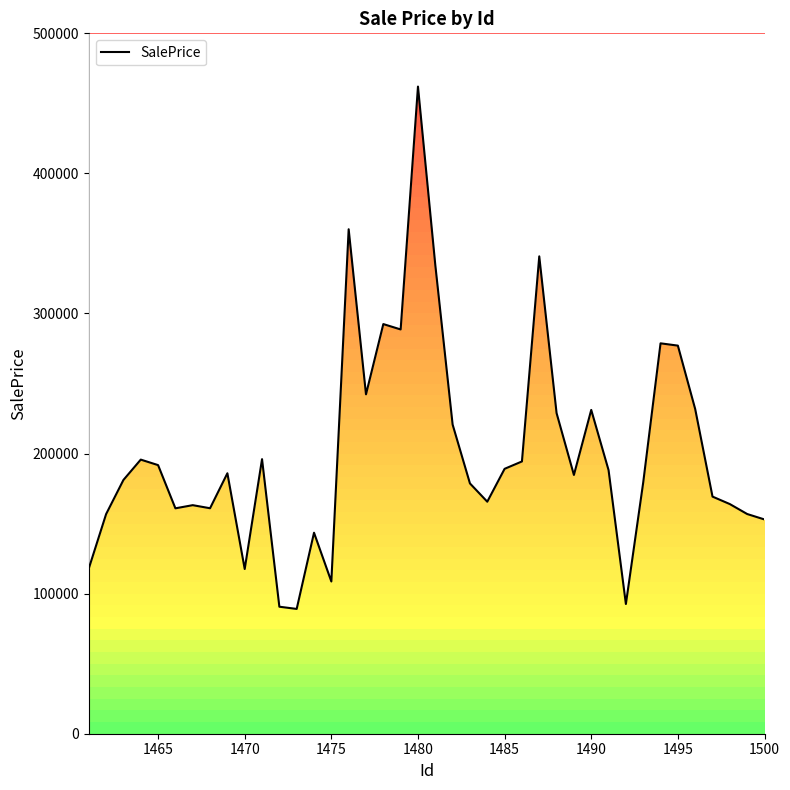

How many data points are less than 185935?

20